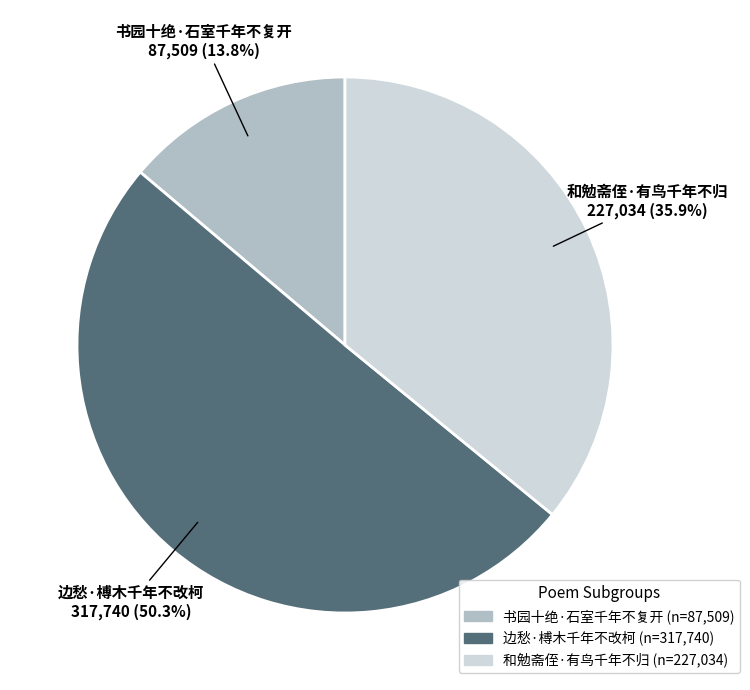

Is it true that 和勉斋侄·有鸟千年不归 is 23% of the pie?

False